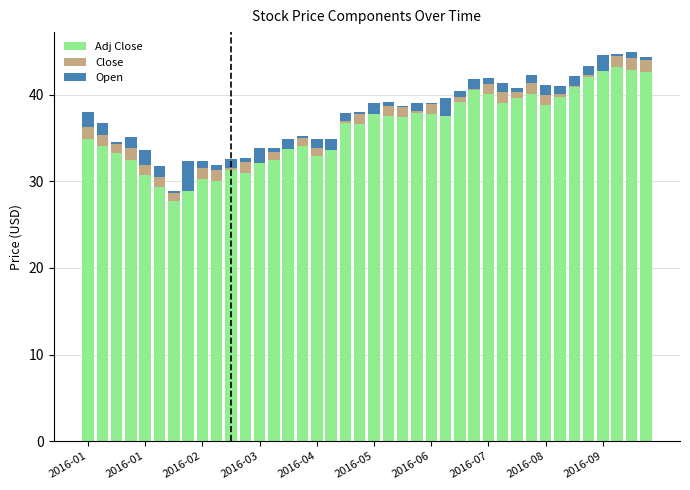

The value of Adj Close at 25 is 52.2. True or false?

False